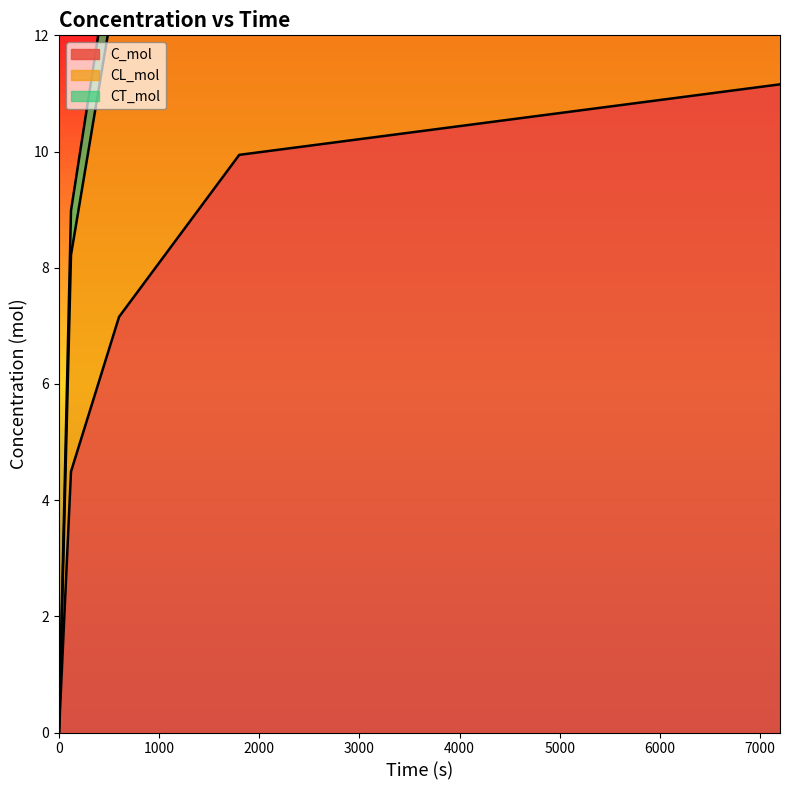

What is the highest value of the C_mol series?

11.2